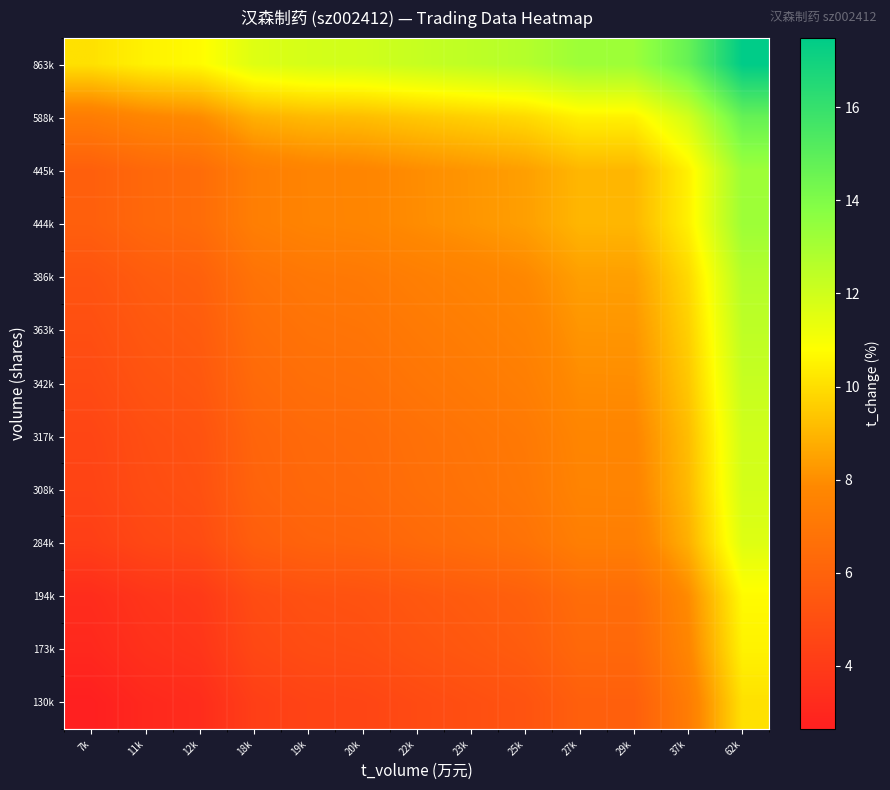

At 19k, list the series in order from largest to smallest.

863k, 588k, 445k, 444k, 386k, 363k, 342k, 317k, 308k, 284k, 194k, 173k, 130k